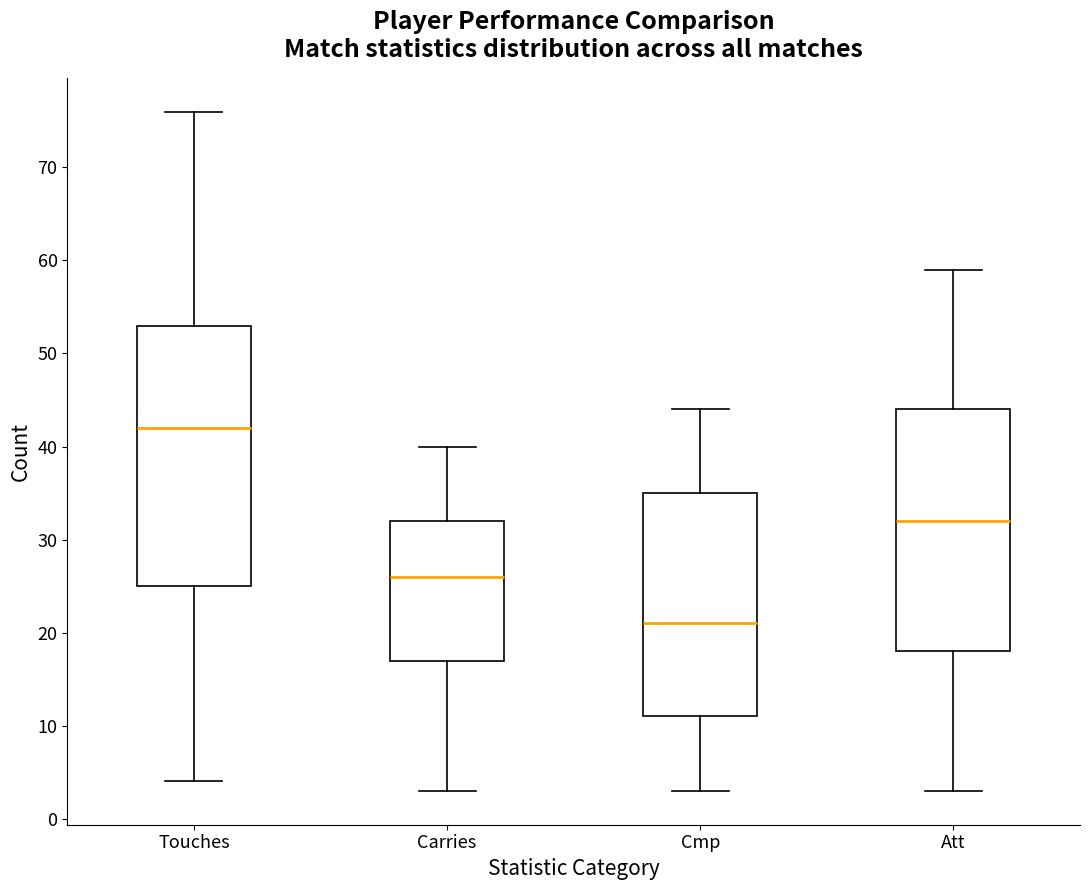

Reading left to right, transcribe this box plot: for each box, give where its median line is, the range the box spans, and where its two whiskers end, as read against the y-axis. The values are not printed on the chart, so give them approximately, as read against the axis.

Touches: median 42, box 25 to 53, whiskers 4 to 76
Carries: median 26, box 17 to 32, whiskers 3 to 40
Cmp: median 21, box 11 to 35, whiskers 3 to 44
Att: median 32, box 18 to 44, whiskers 3 to 59